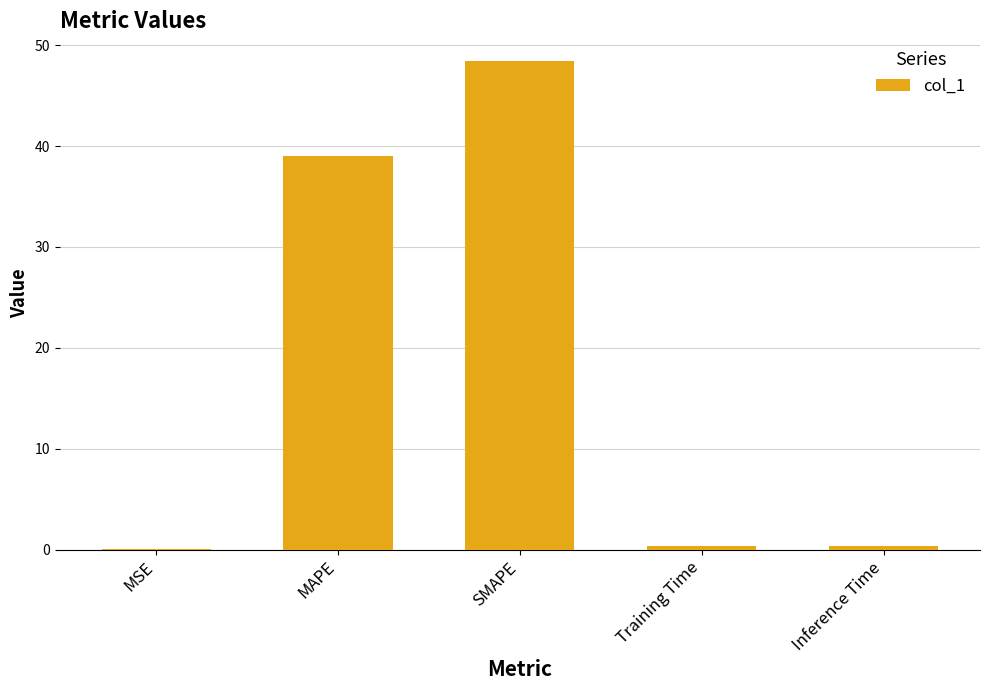

Are the bars horizontal?

No